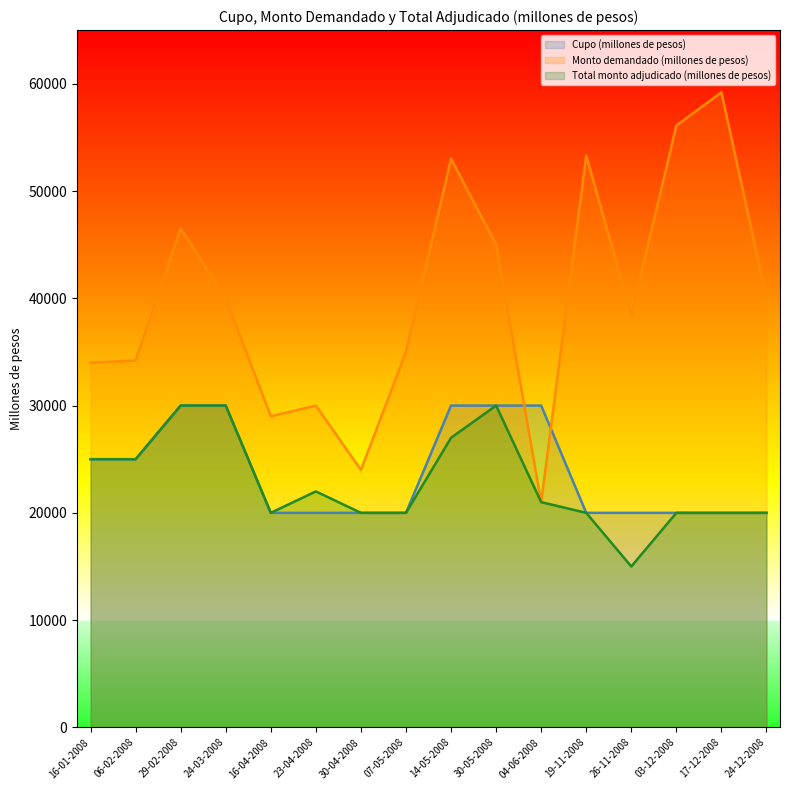

Rank the categories by Monto demandado (millones de pesos) value from lowest to highest.

04-06-2008, 30-04-2008, 16-04-2008, 23-04-2008, 16-01-2008, 06-02-2008, 07-05-2008, 26-11-2008, 24-03-2008, 24-12-2008, 30-05-2008, 29-02-2008, 14-05-2008, 19-11-2008, 03-12-2008, 17-12-2008